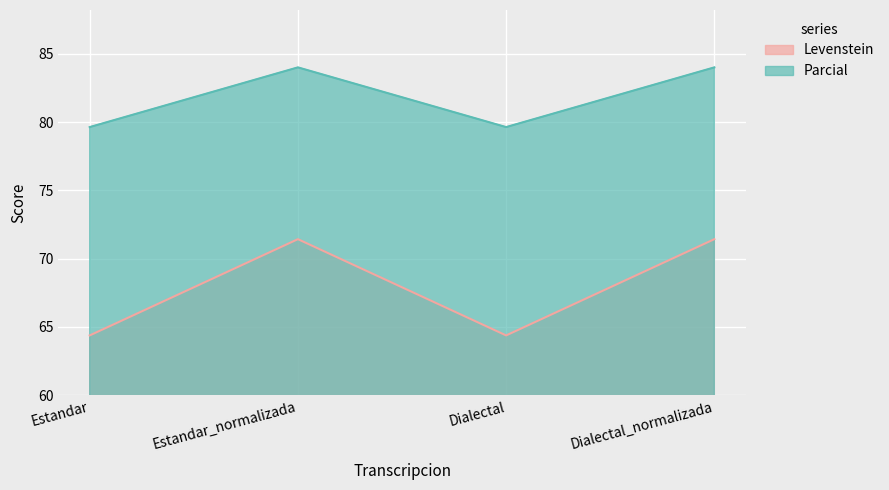

How many lines are shown in the chart?

2